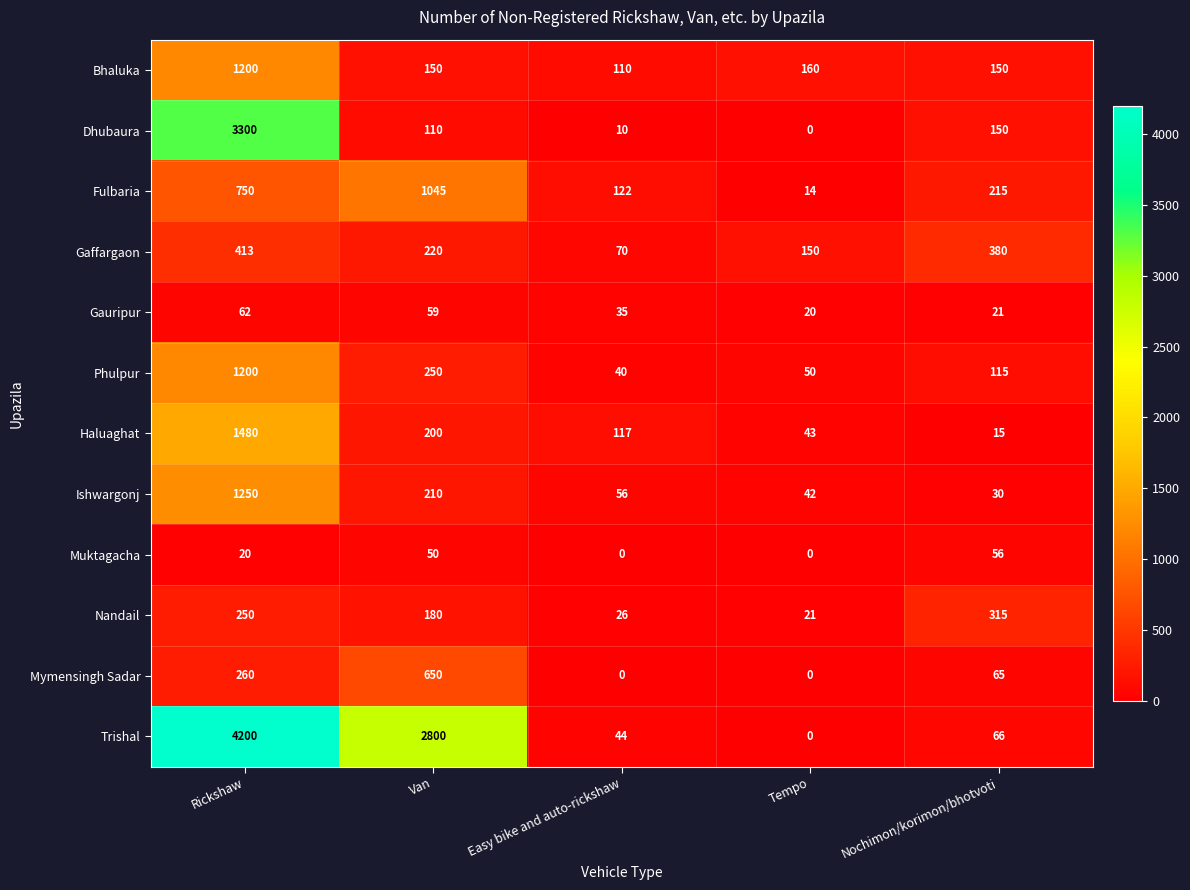

At which label does Nandail reach its peak?

Nochimon/korimon/bhotvoti